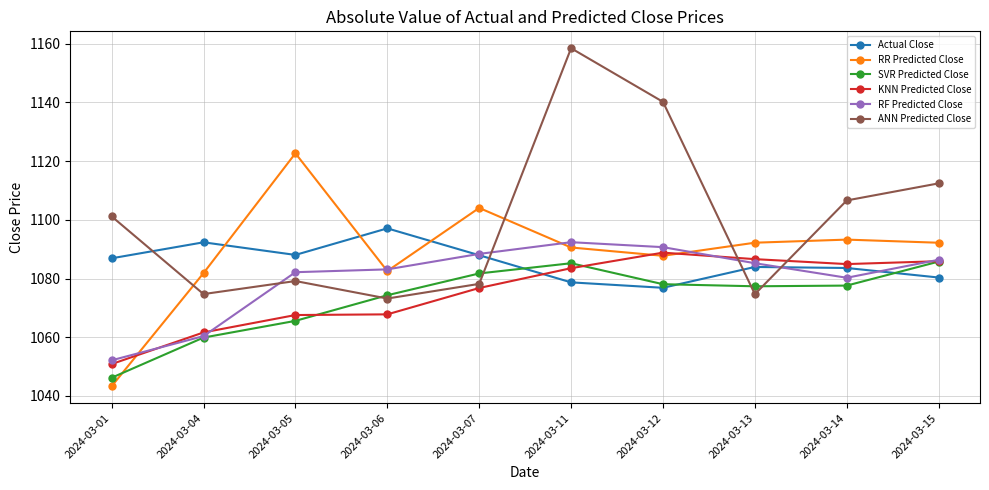

What is the difference between the highest and lowest values at 2024-03-12?

63.4